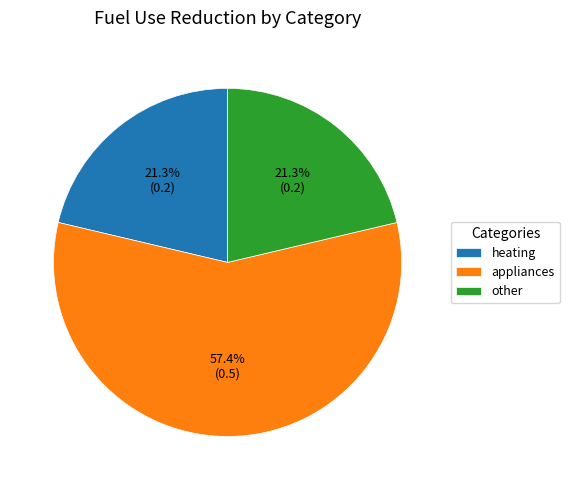

Count the number of slices in the pie.

3